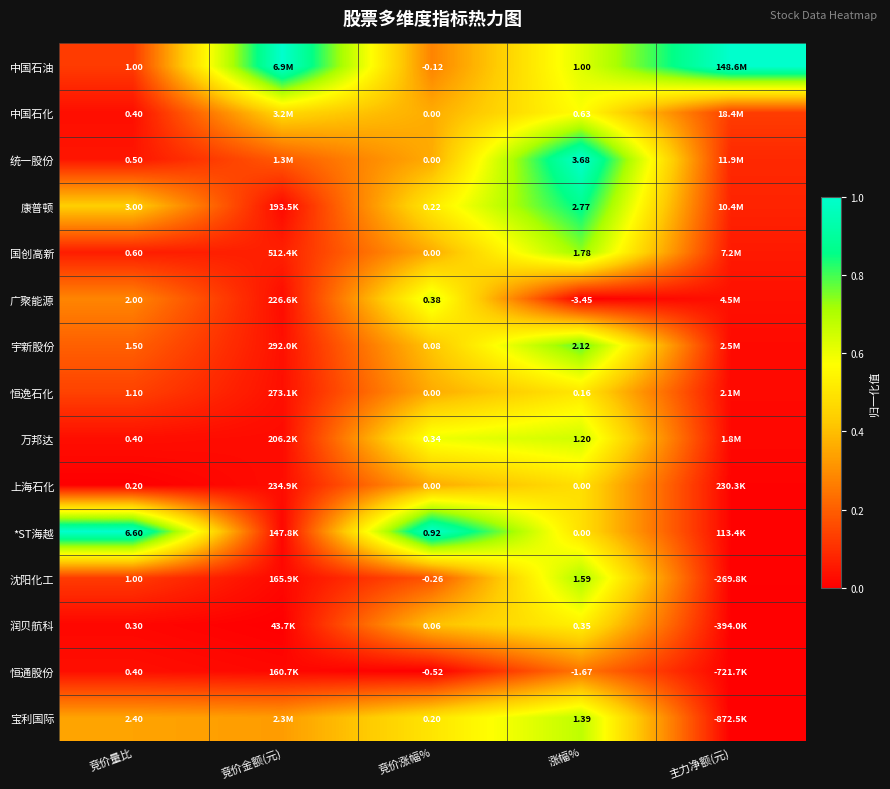

Which series changed the most between 竞价量比 and 涨幅%?

*ST海越